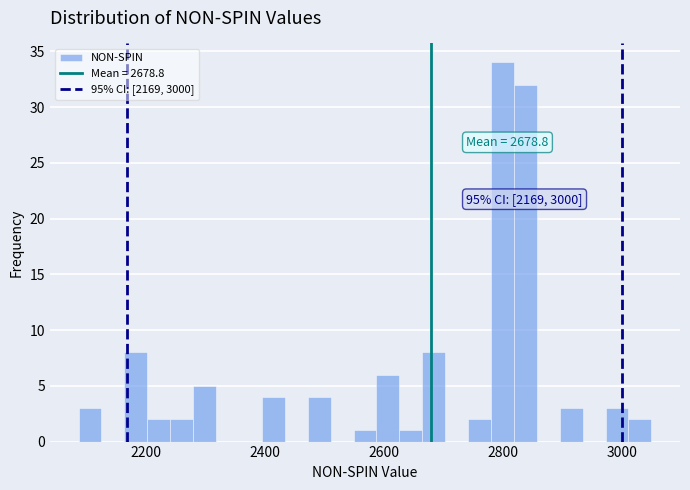

Read against the x-axis, roughly where is the centre of the tallest bar?

2800